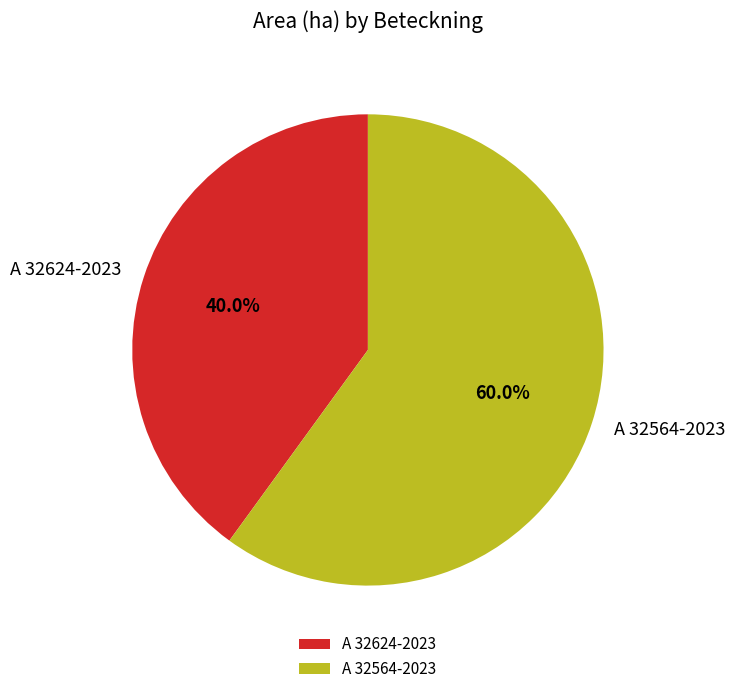

The A 32624-2023 slice represents 40% of the pie. True or false?

True